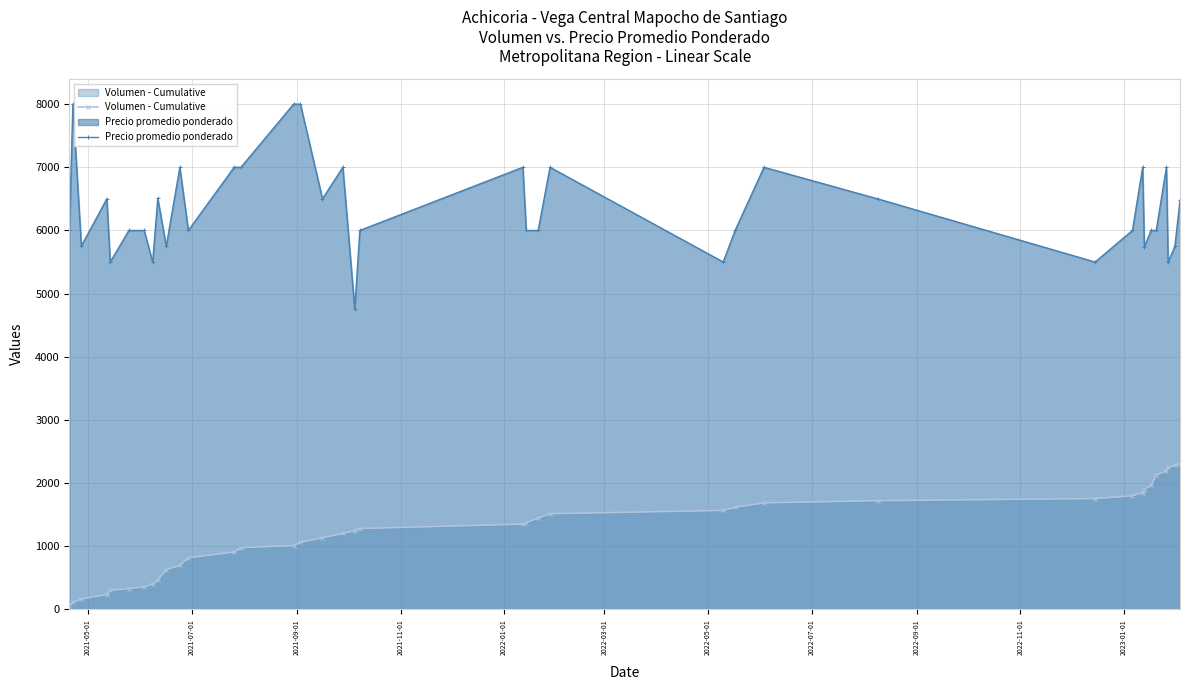

How many data points in Volumen - Cumulative are above 1280?

18